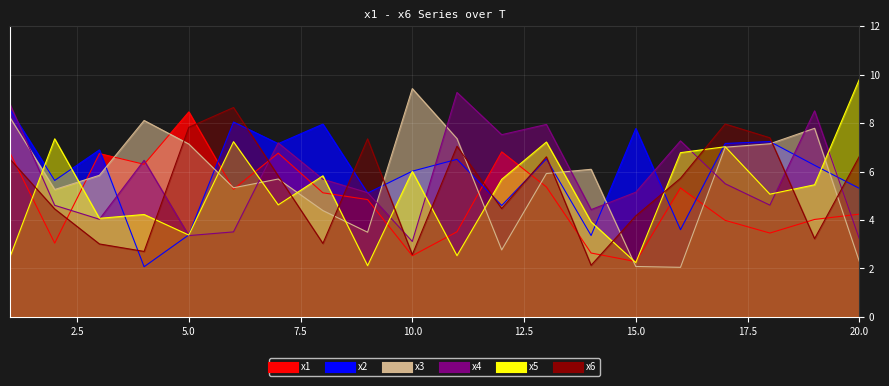

What is the approximate value of x3 at 12?

2.8